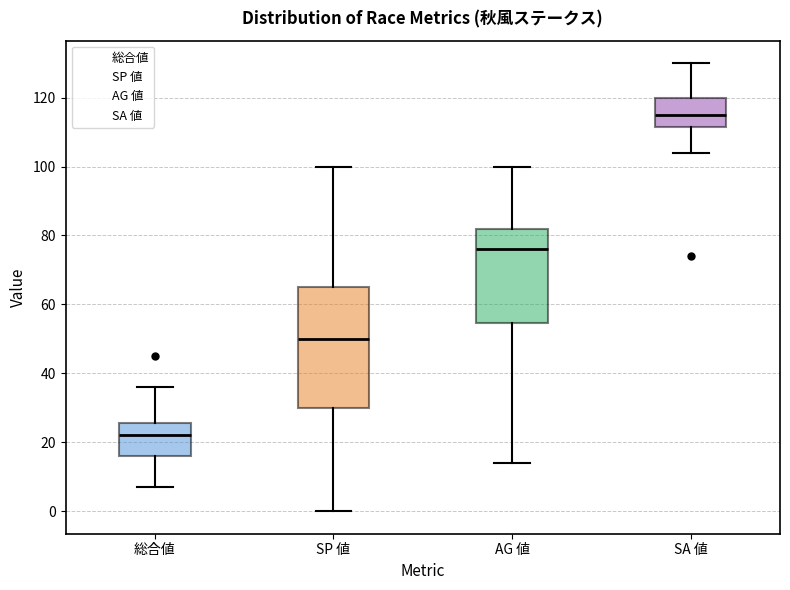

Reading left to right, transcribe this box plot: for each box, give where its median line is, the range the box spans, and where its two whiskers end, as read against the y-axis. The values are not printed on the chart, so give them approximately, as read against the axis.

総合値: median 22, box 16 to 26, whiskers 8 to 36
SP 値: median 50, box 30 to 66, whiskers 0 to 100
AG 値: median 76, box 54 to 82, whiskers 14 to 100
SA 値: median 116, box 112 to 120, whiskers 104 to 130